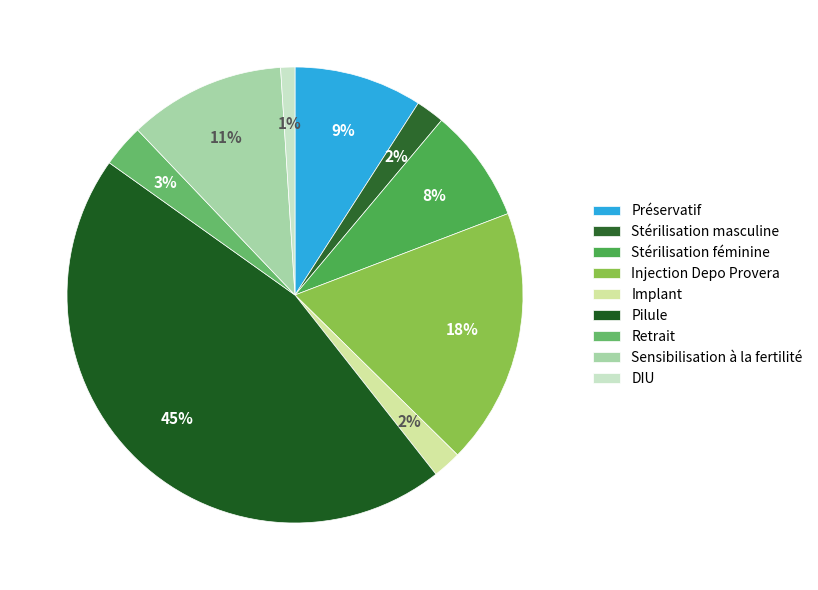

How much of the chart is everything except Préservatif?

90.9%